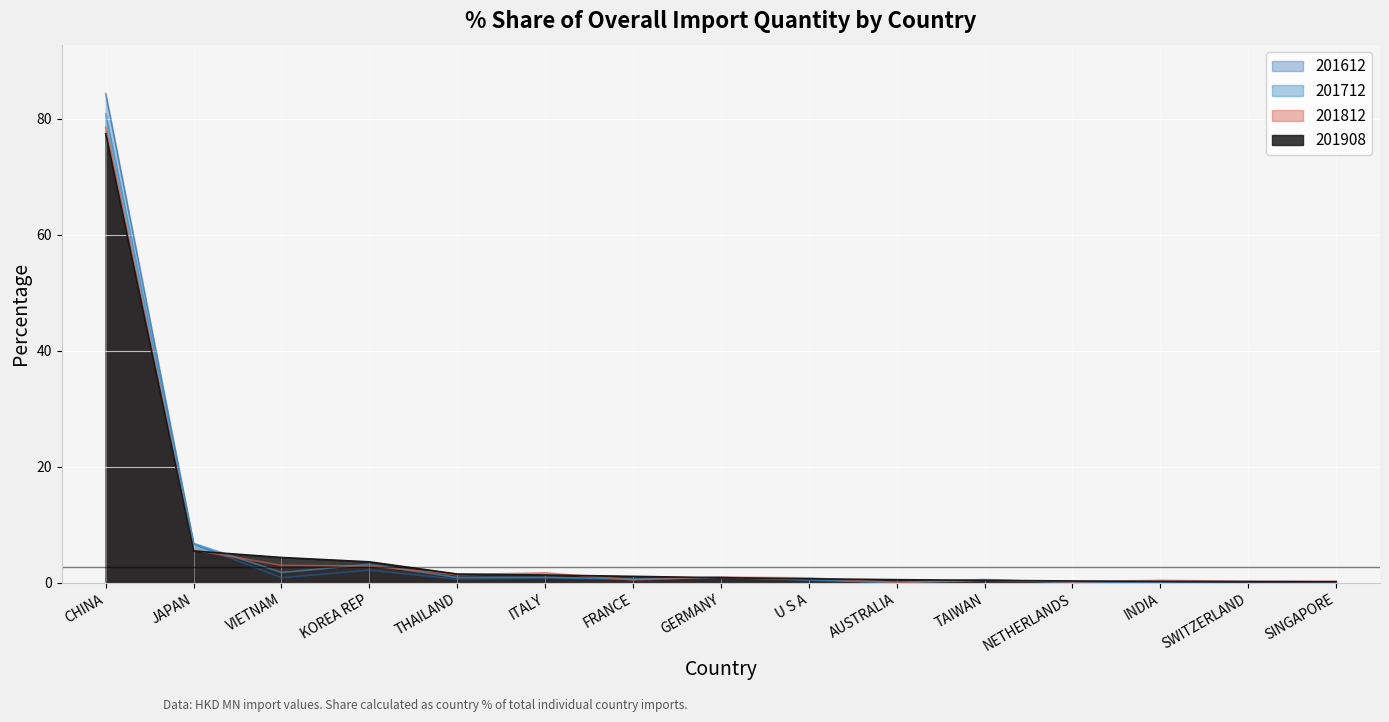

Is the value of 201612_% Share of overall IM_Q at AUSTRALIA greater than the value of 201712_% Share of overall IM_Q at NETHERLANDS?

No